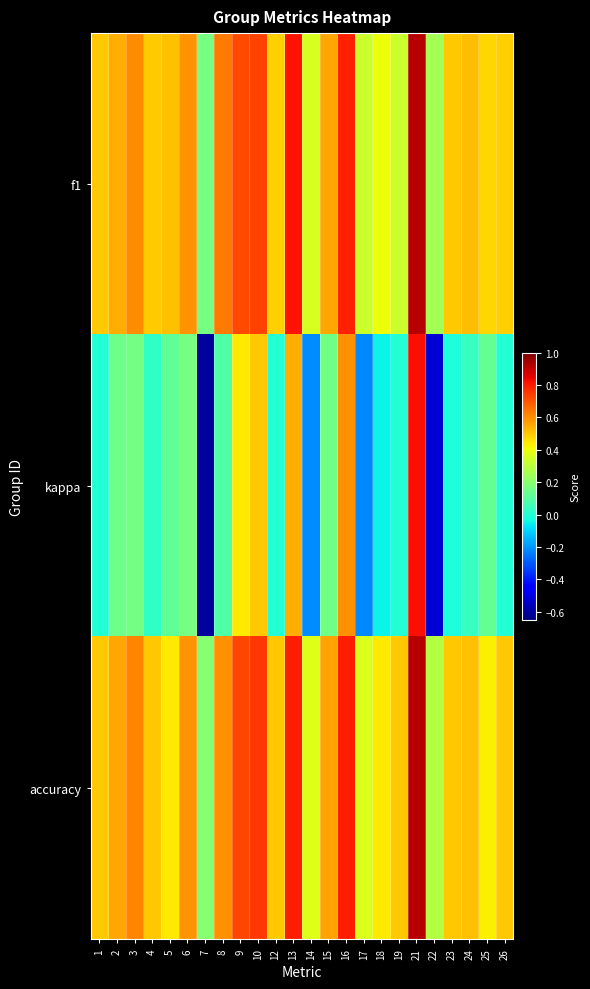

Which has a higher value, 19 or 2?

2